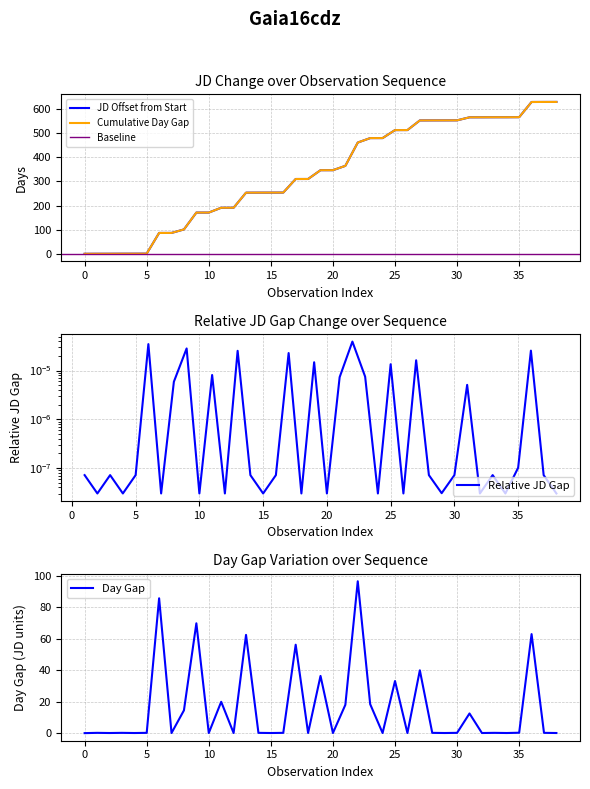

How many positive values are there?

38